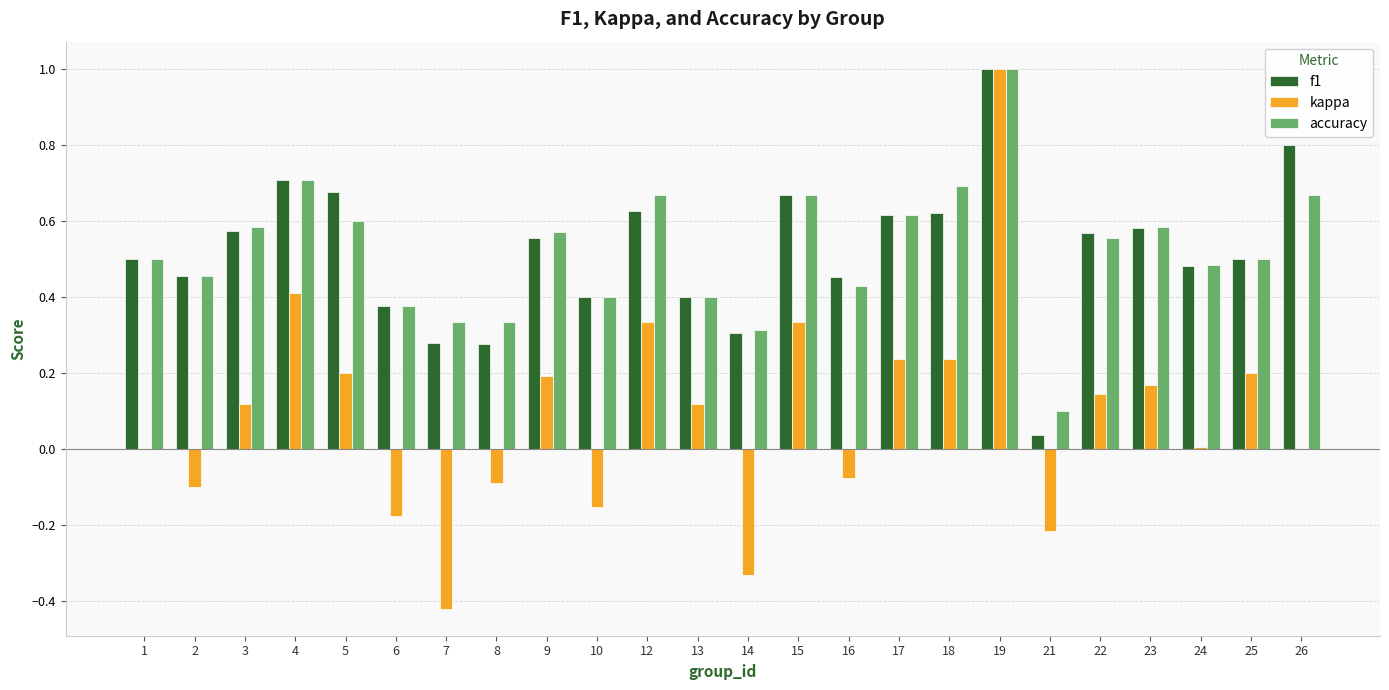

What is the maximum value shown in the chart?

1.0